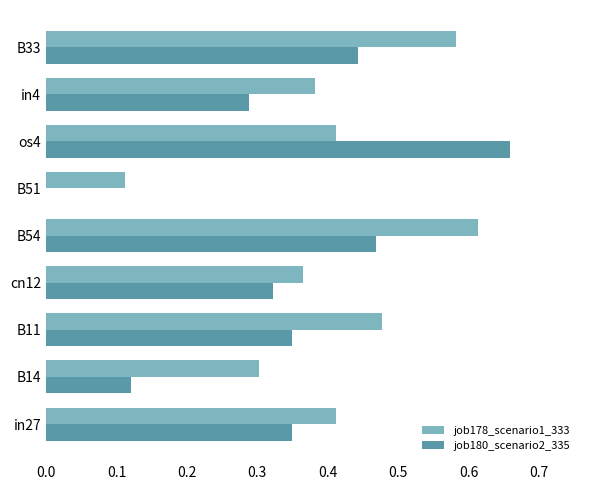

Which series has the widest spread of values?

job180_scenario2_335